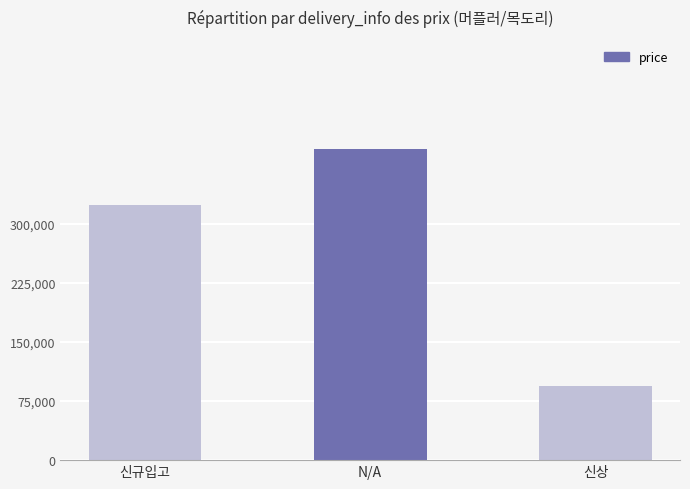

Which label corresponds to the smallest value in the chart?

신상